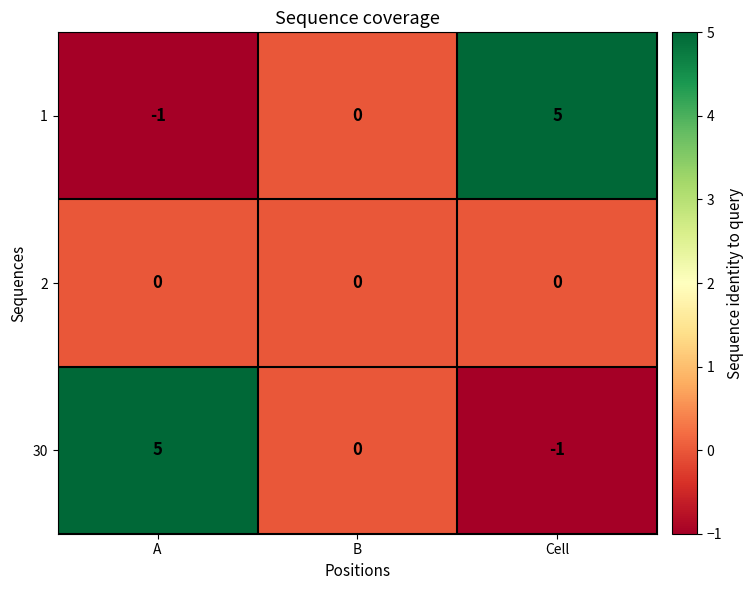

How many values in 1 are below zero?

1